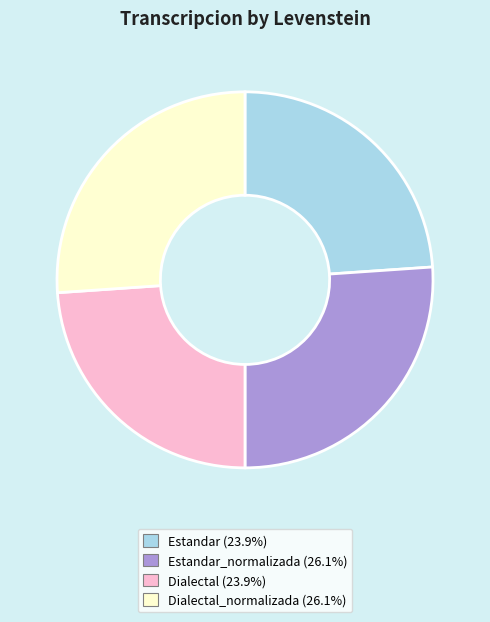

How many slices are in this pie chart?

4